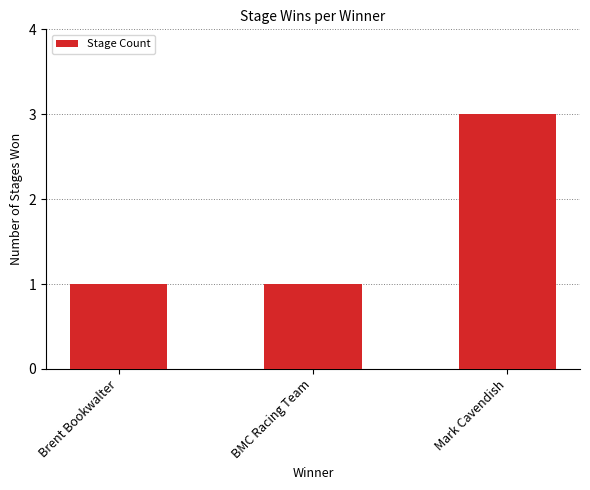

What is the label of the 1st bar from the right?

Mark Cavendish